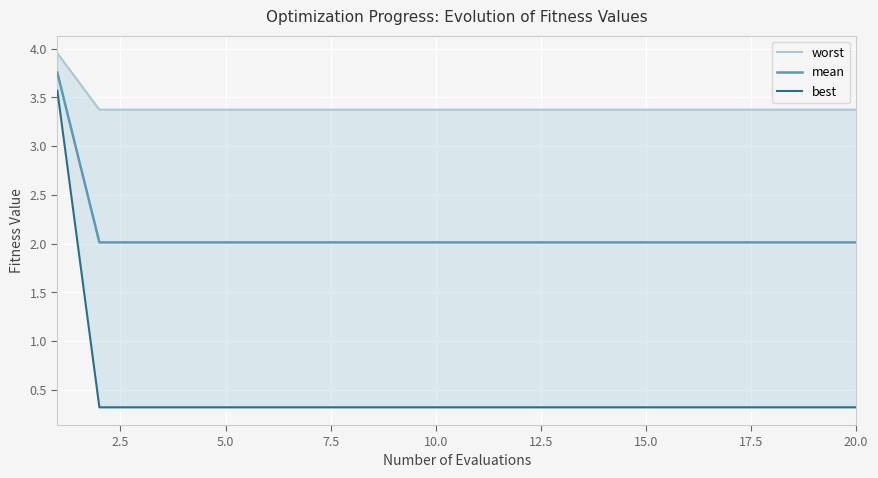

The mean series shows 0.7 at 20.0. True or false?

False